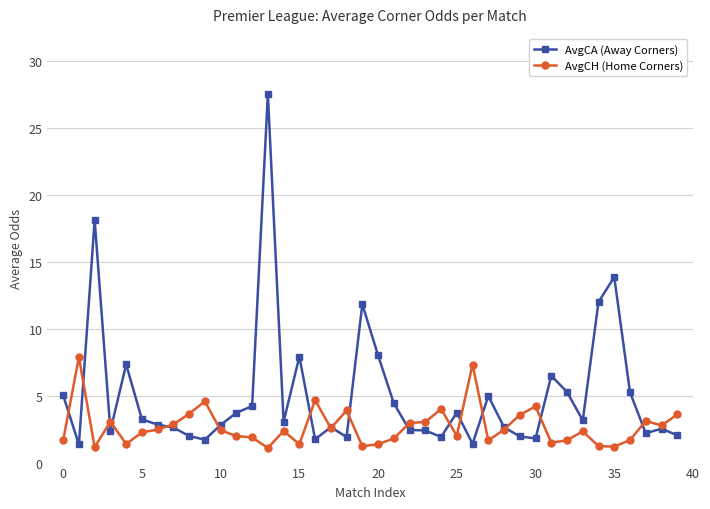

Is this an area chart (filled region under the line)?

No